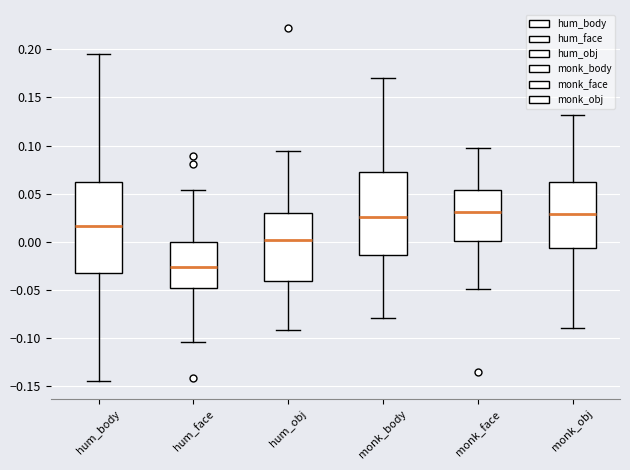

Which box has the lowest median line?

hum_face